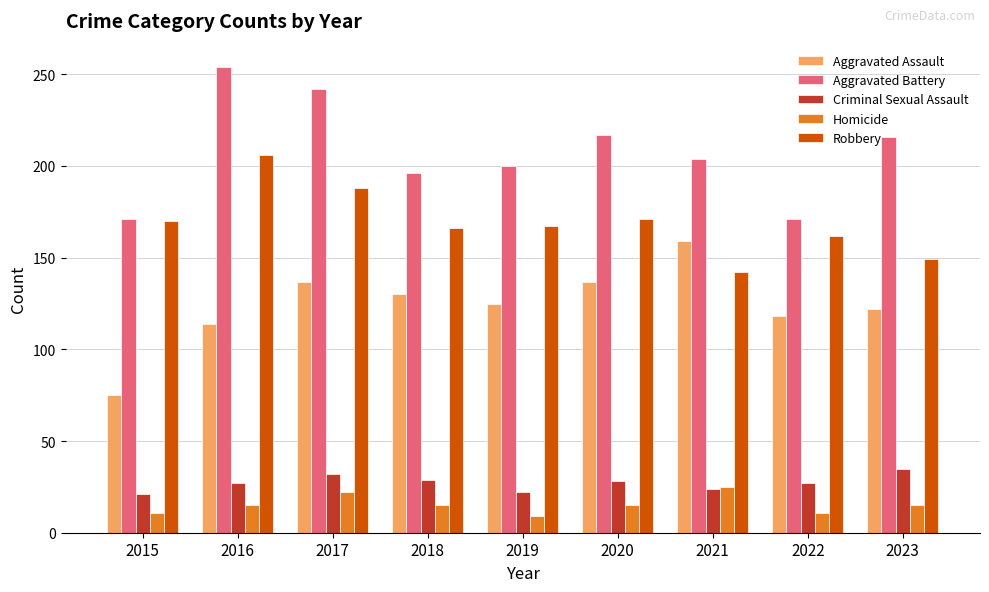

What is the smallest value displayed?

9